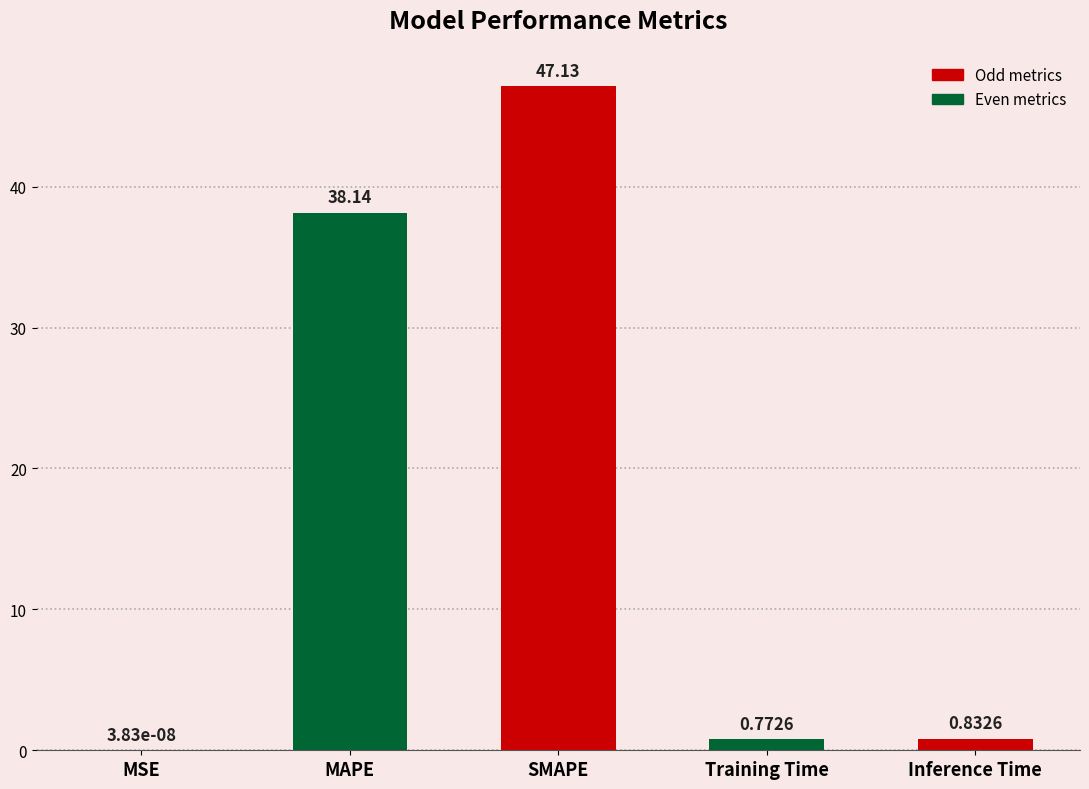

What is the sum of all values?

86.9